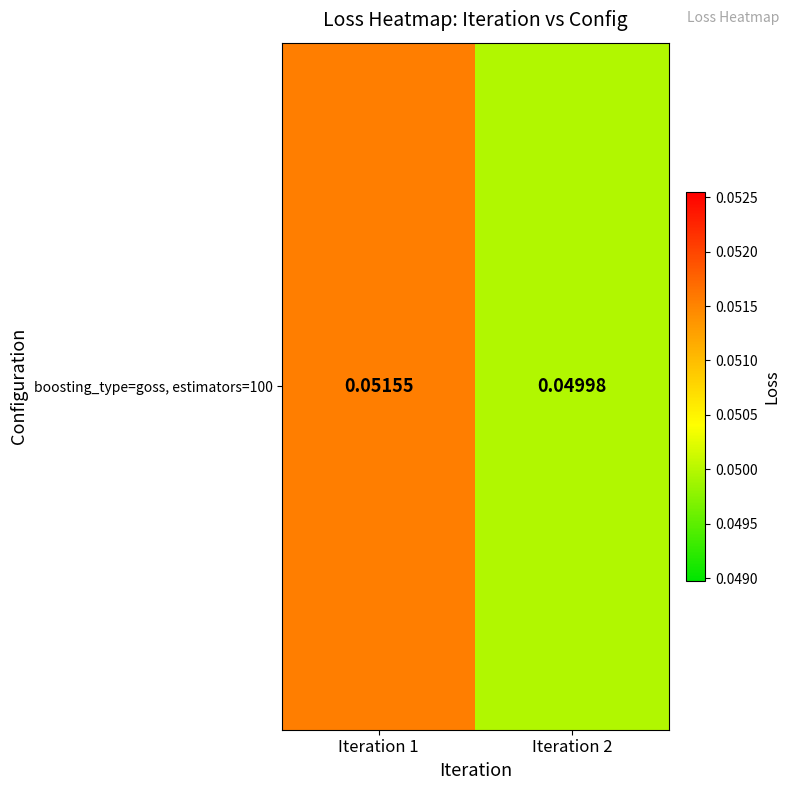

Between Iteration 2 and Iteration 1, which is larger?

Iteration 1